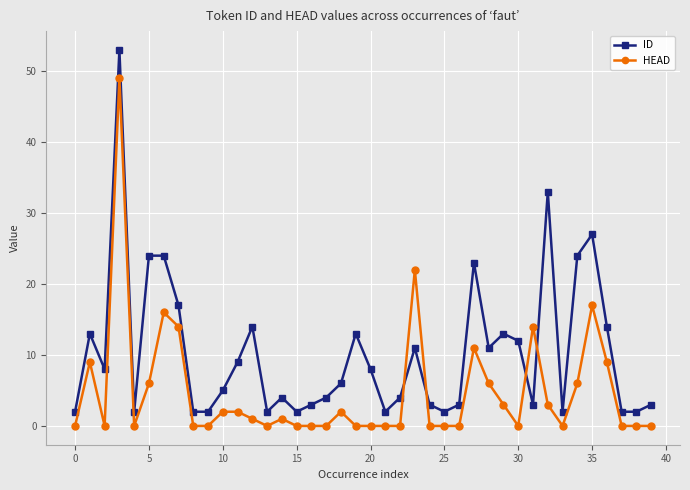

Which series has the widest spread of values?

ID